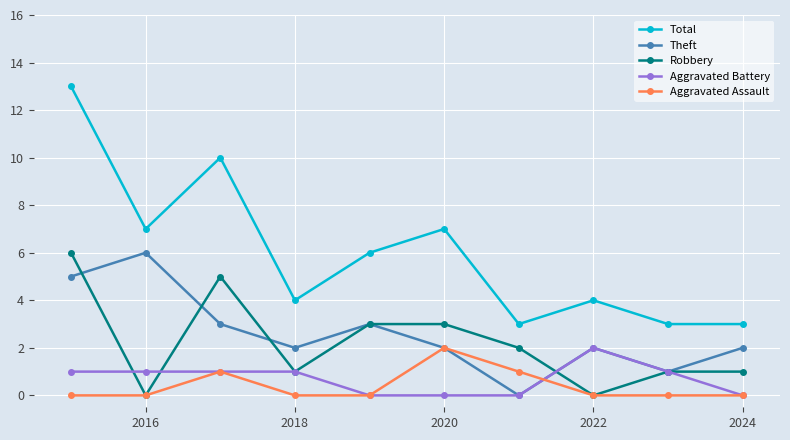

What is the value of the Total point at the 10th from the left?

3